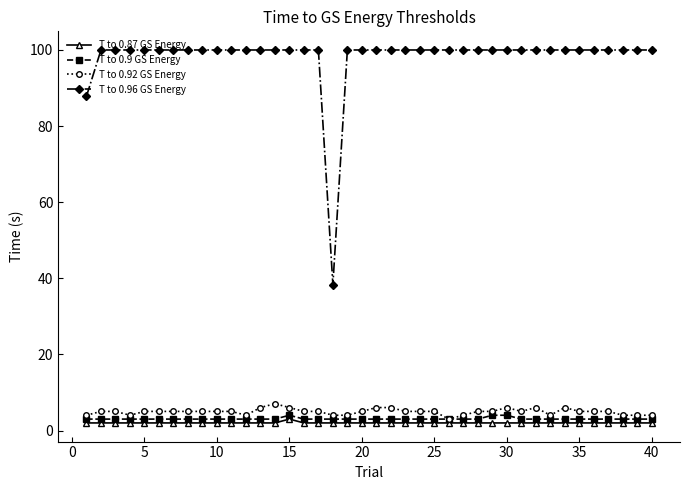

What is the highest value of the T to 0.92 GS Energy series?

7.1